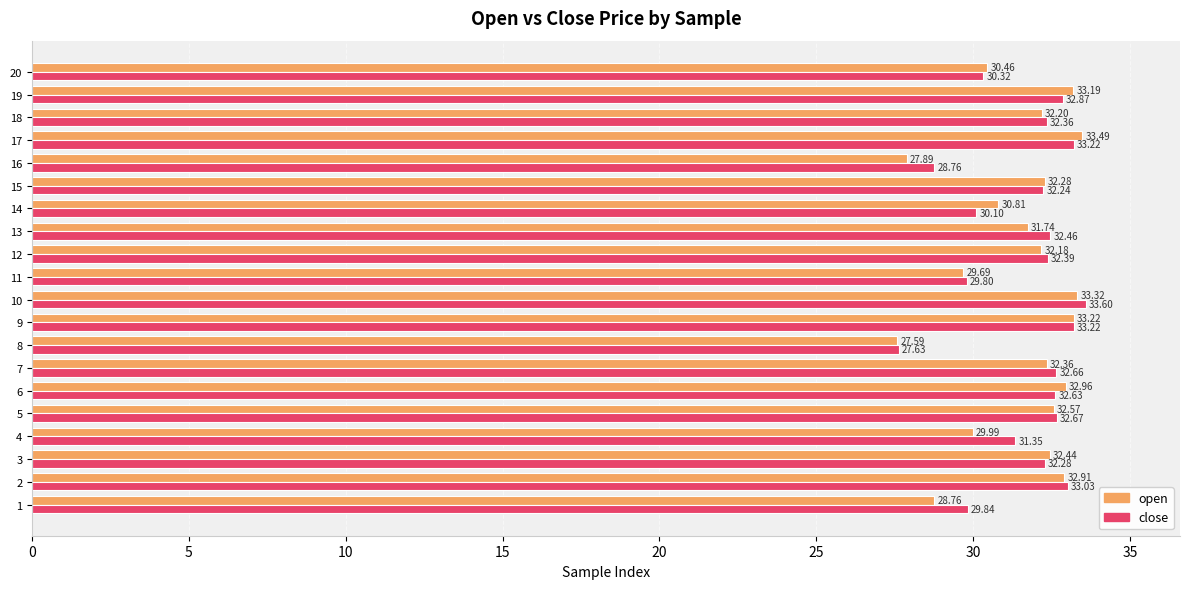

What is the maximum value for open?

33.5